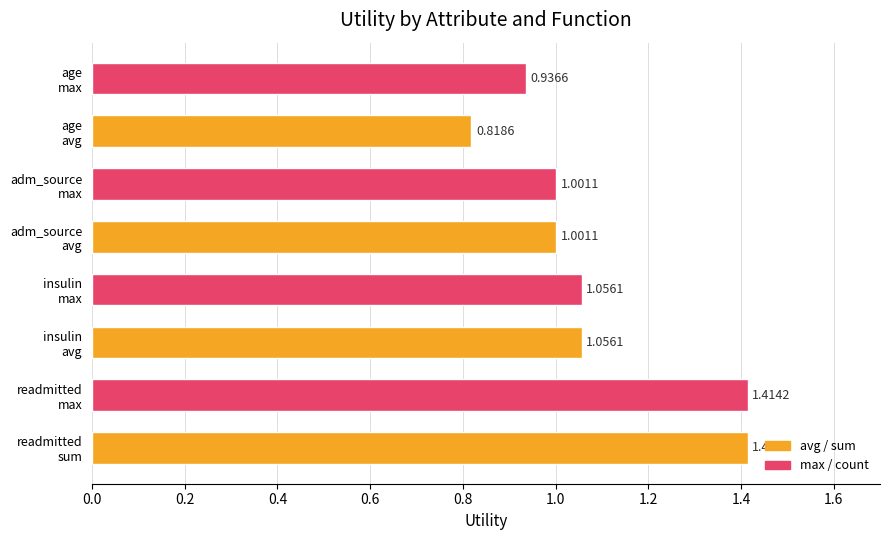

What is the difference between the maximum and second lowest values?

0.5